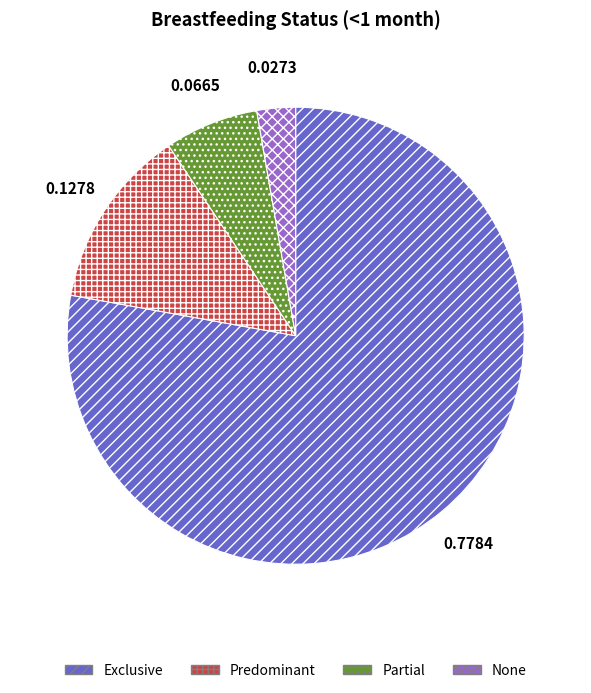

What is the smallest slice in the pie chart?

None